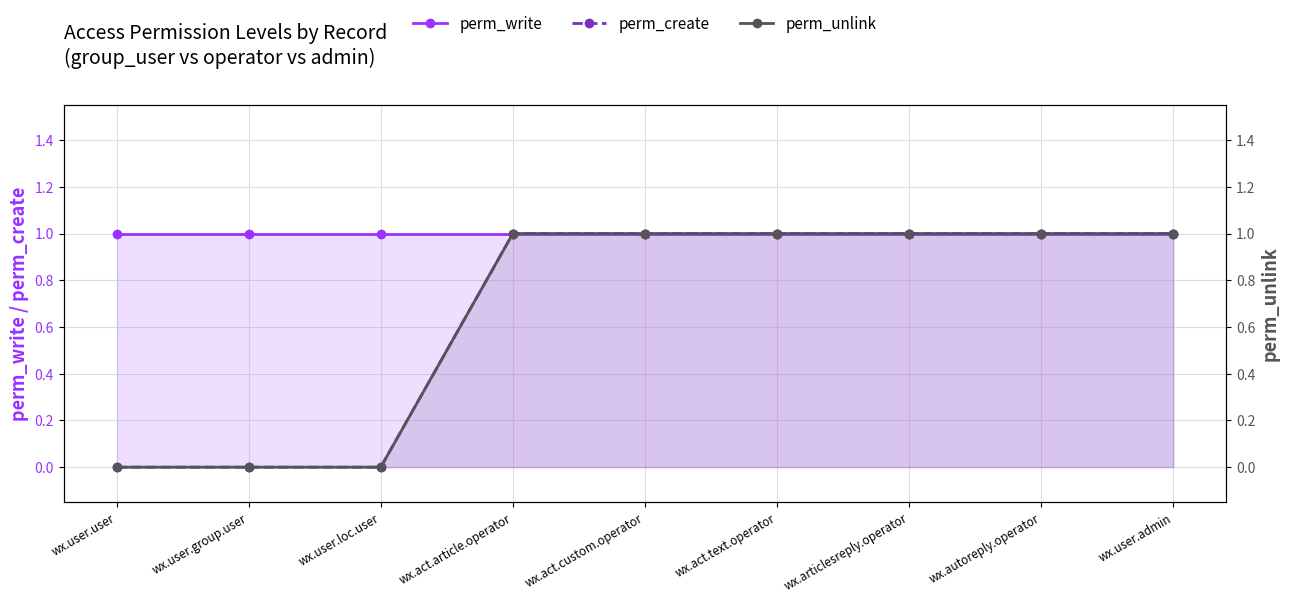

List the series in order of their peak value, lowest first.

perm_write, perm_create, perm_unlink